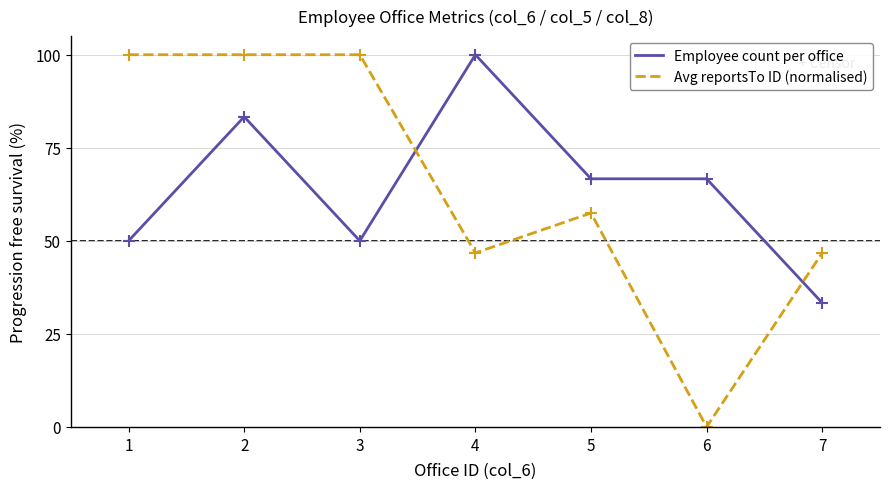

What is the highest value of the Employee count per office series?

100.0